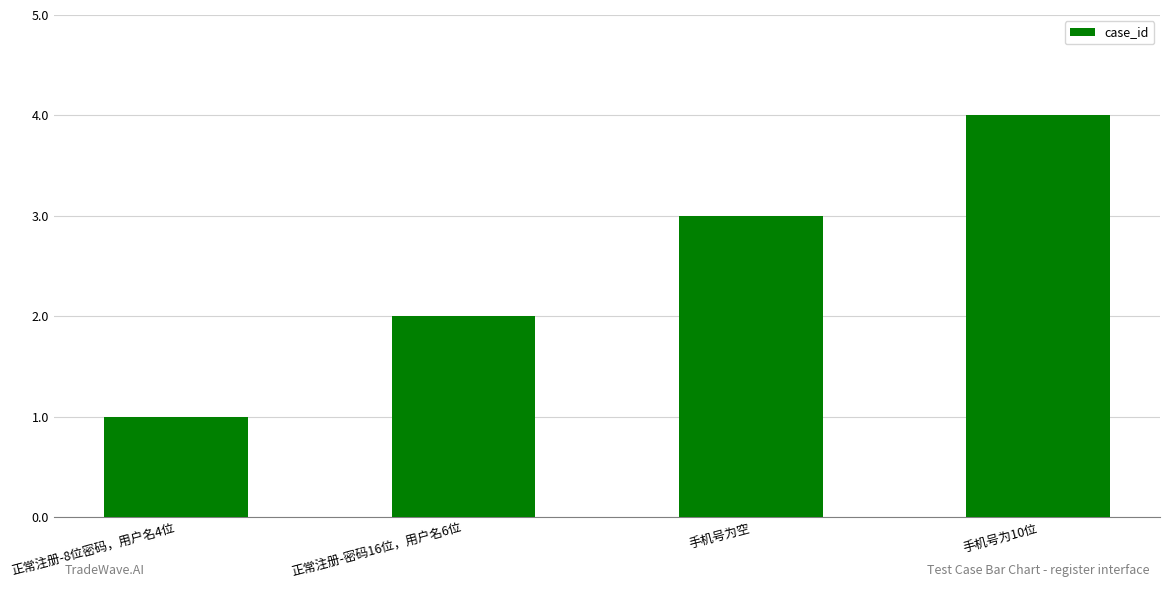

Approximately how many times larger is the value at 正常注册-8位密码，用户名4位 compared to 正常注册-密码16位，用户名6位?

0.5